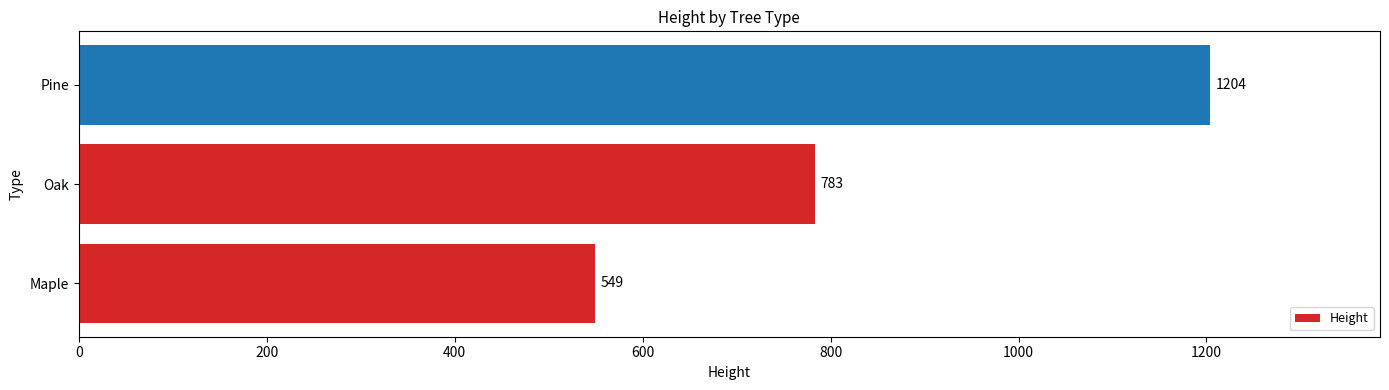

Between Pine and Maple, which is larger?

Pine